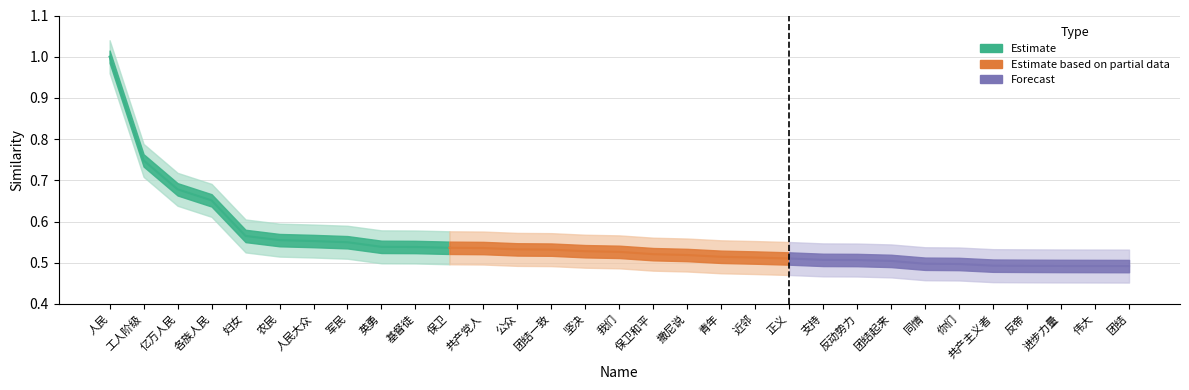

The value at 反动势力 is 0.5. True or false?

True